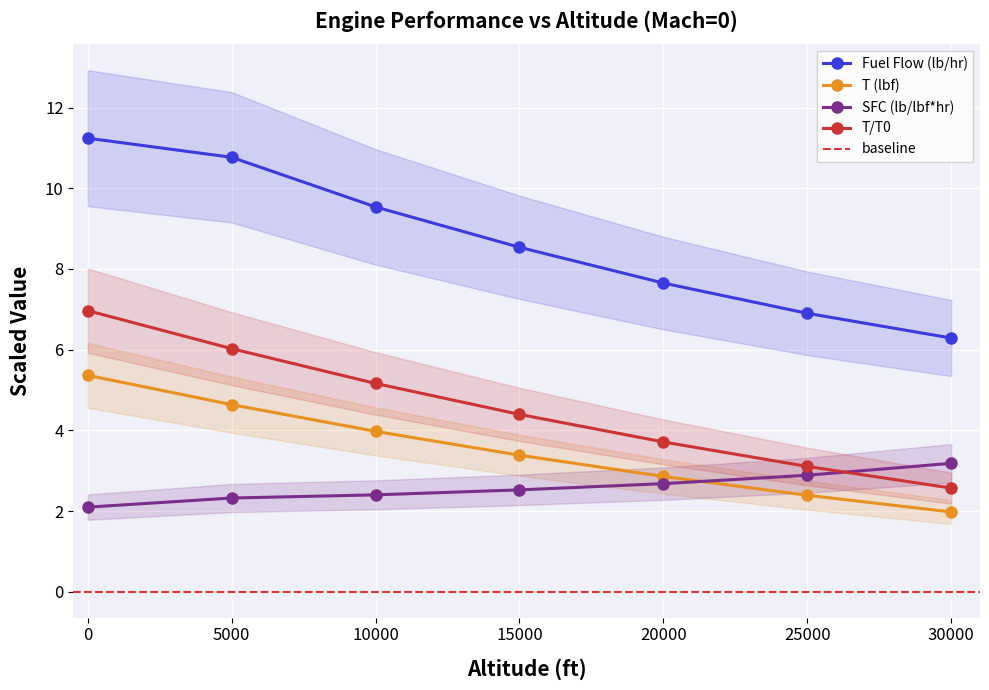

The Fuel Flow (lb/hr) series shows 10.8 at 5000. True or false?

True